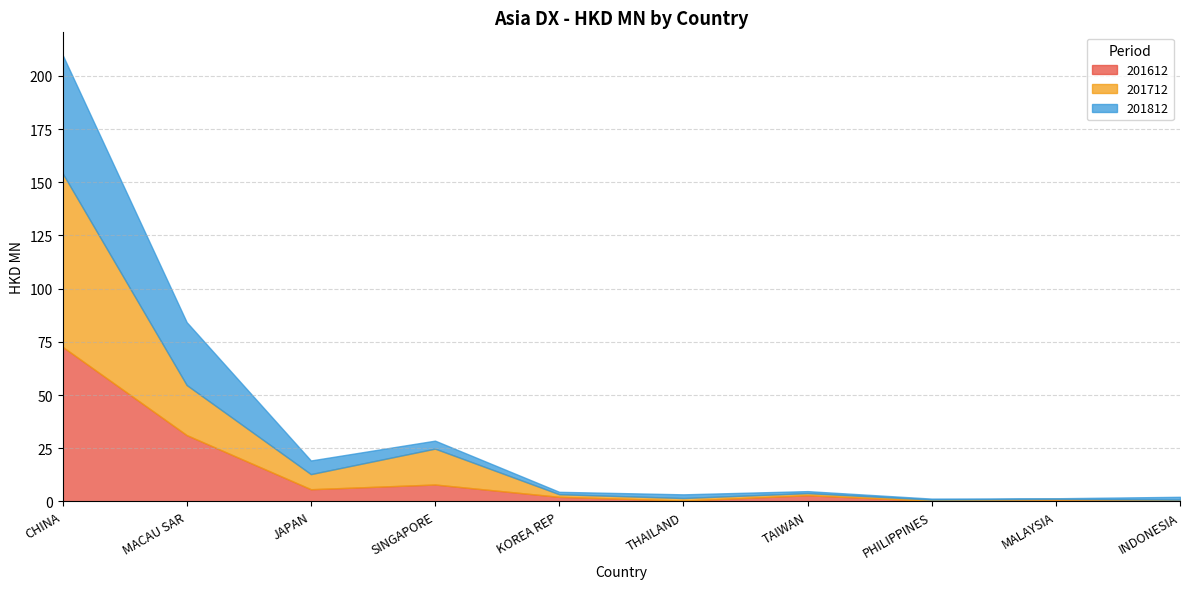

How many data points in 201812 are above 1?

7